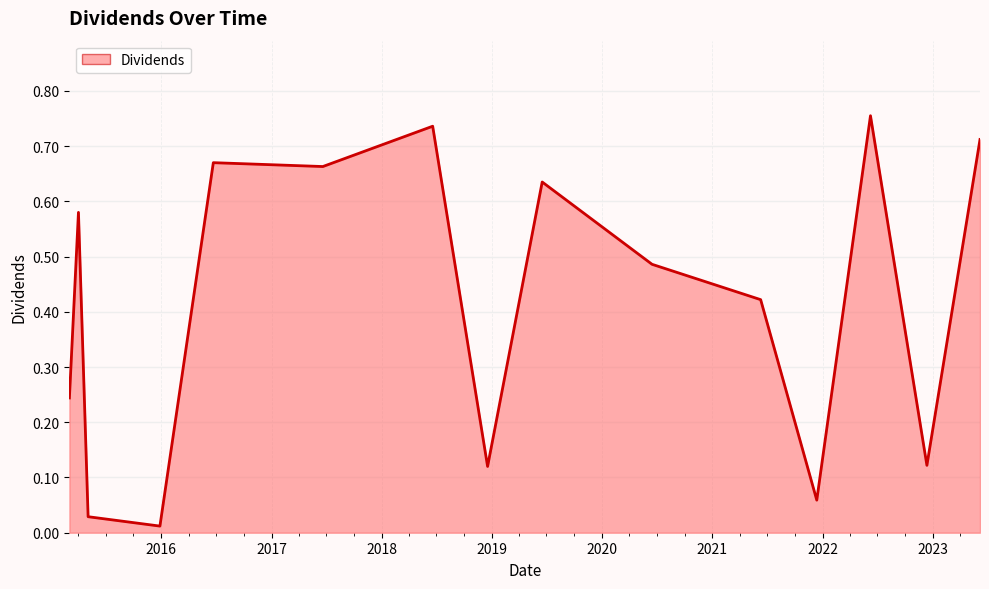

Where is the data nearest to the value 0?

2015-12-28